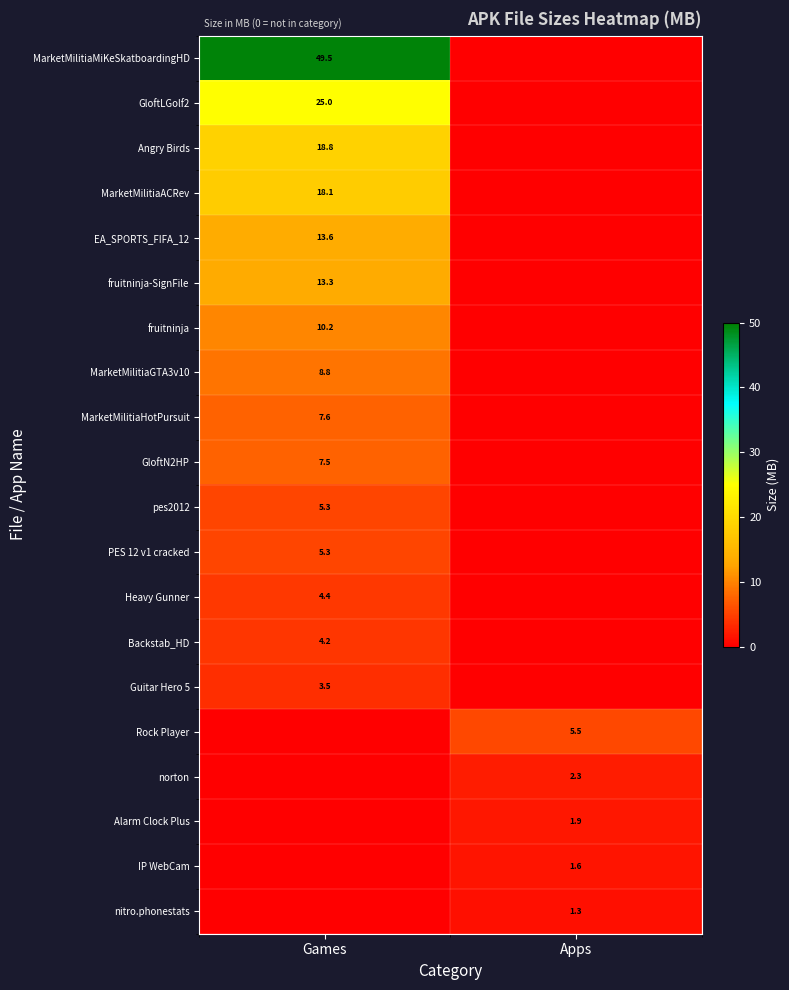

The value of fruitninja-SignFile at Games is 9.2. True or false?

False